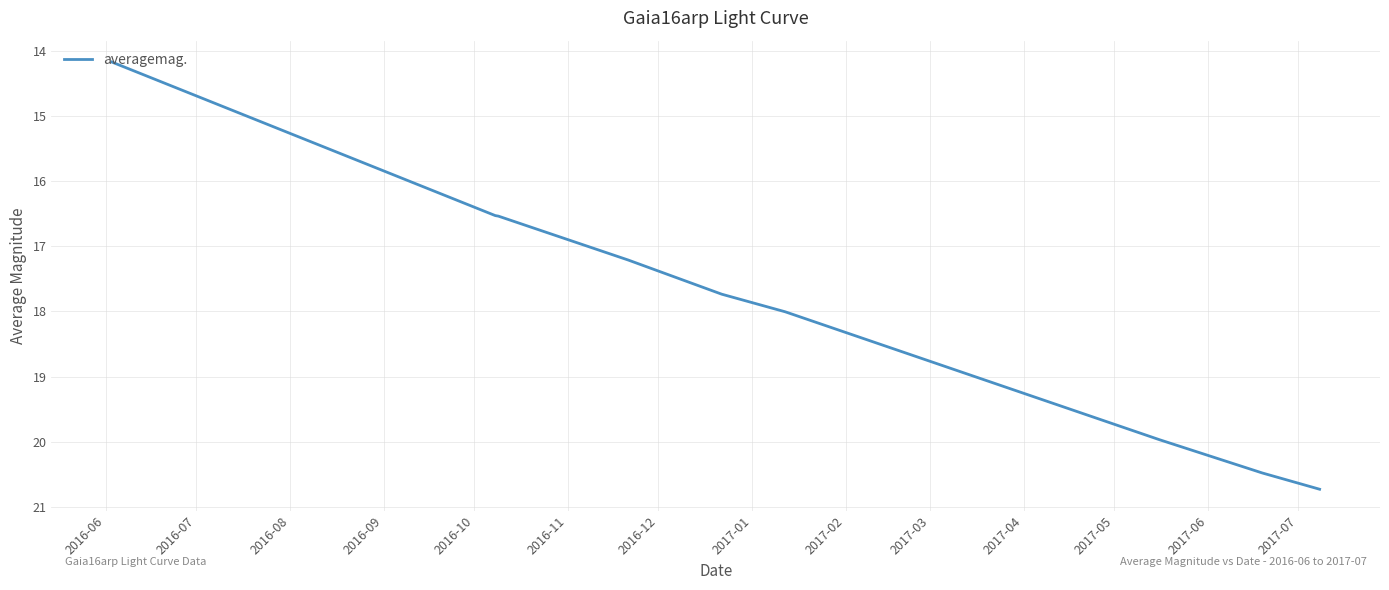

Is this an area chart (filled region under the line)?

No